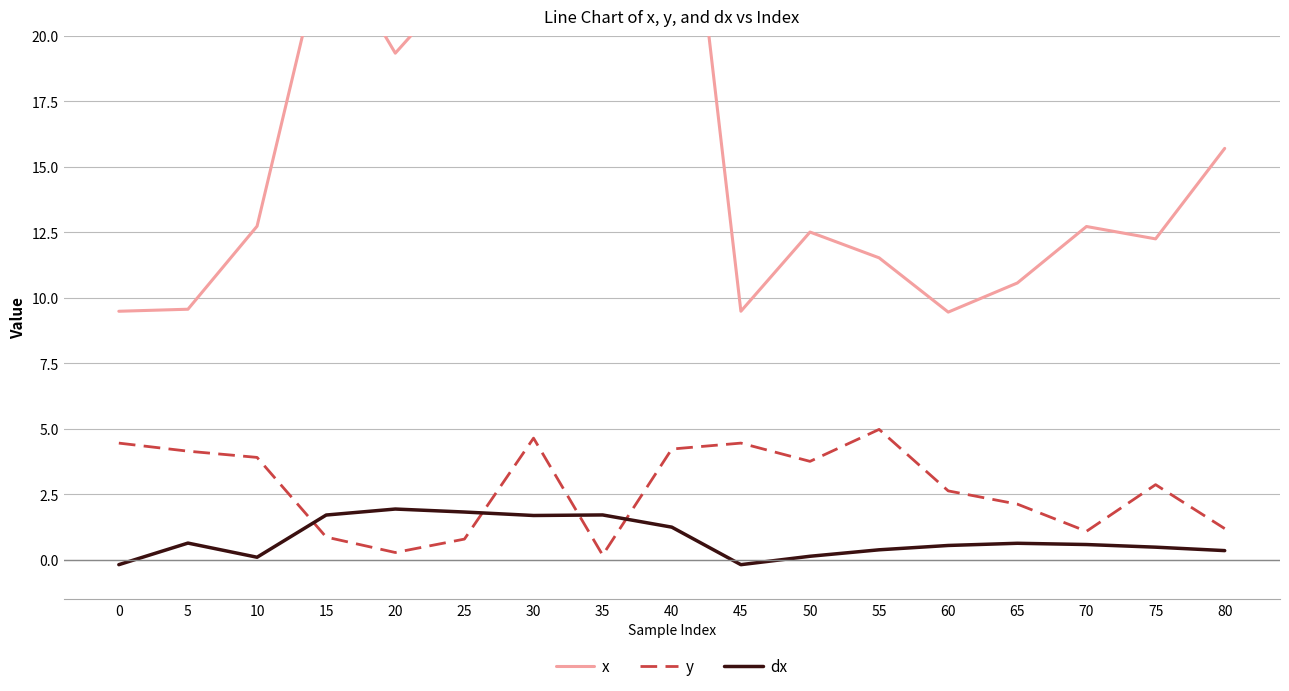

What is the sum of all x values?

282.2